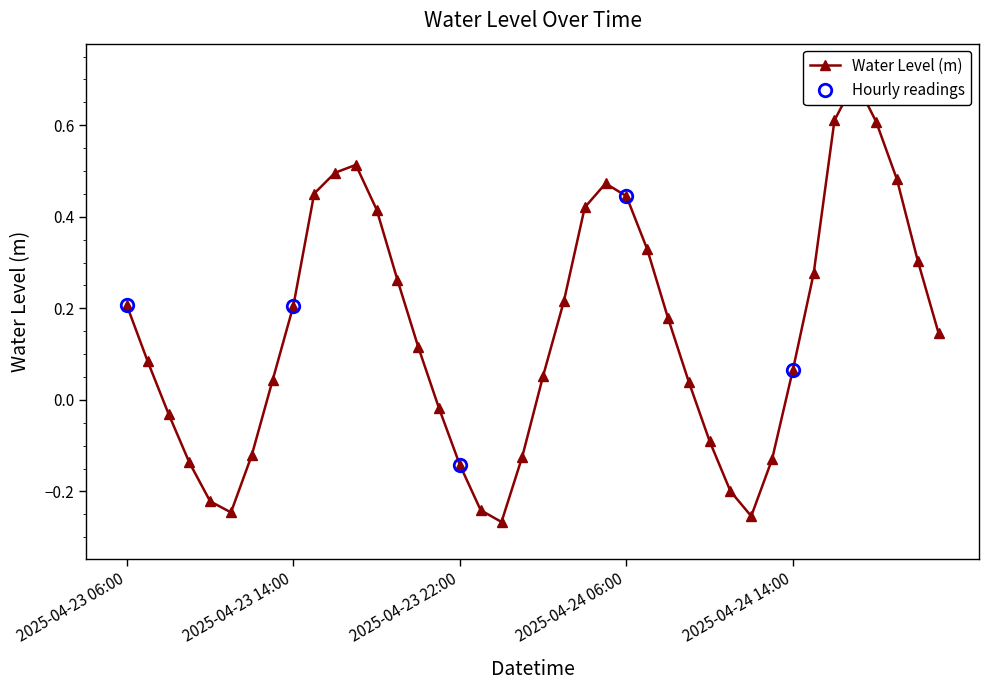

Reading right to left, extract all data points from this chart.

0.1	0.3	0.5	0.6	0.7	0.6	0.3	0.1	-0.1	-0.3	-0.2	-0.1	0.0	0.2	0.3	0.4	0.5	0.4	0.2	0.1	-0.1	-0.3	-0.2	-0.1	-0.0	0.1	0.3	0.4	0.5	0.5	0.5	0.2	0.0	-0.1	-0.2	-0.2	-0.1	-0.0	0.1	0.2